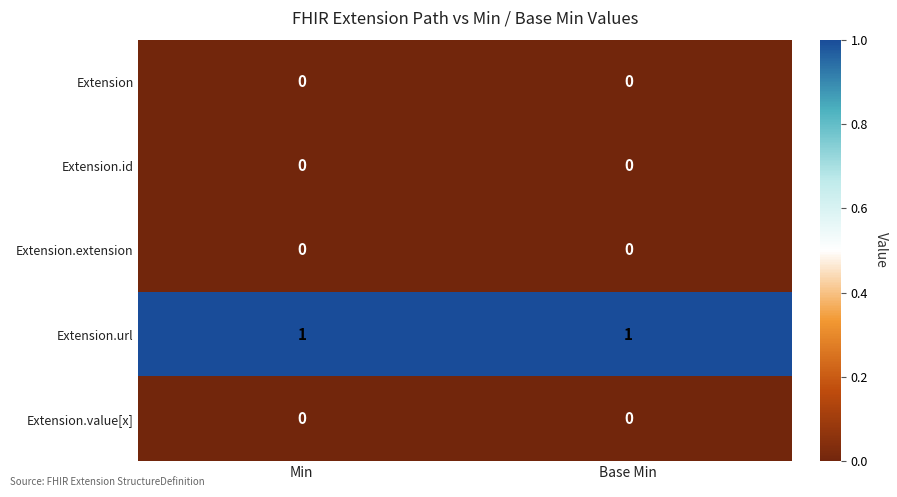

The value of Extension.url at Min is 2. True or false?

False